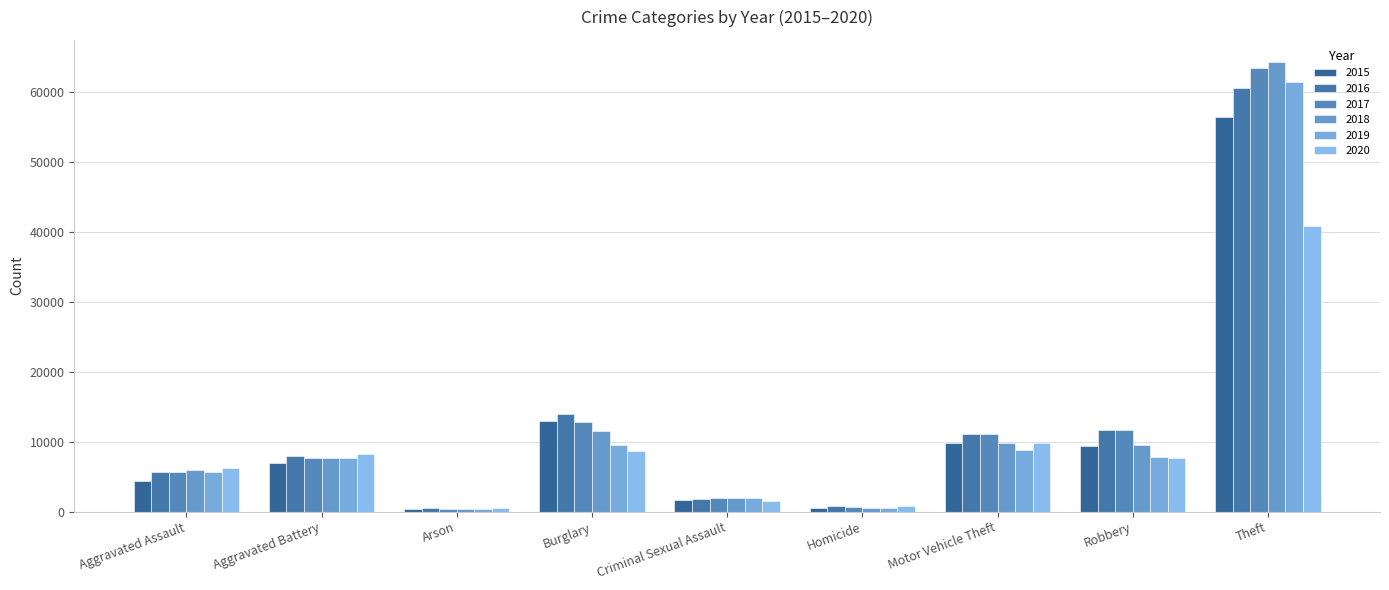

How many groups of bars are there?

9